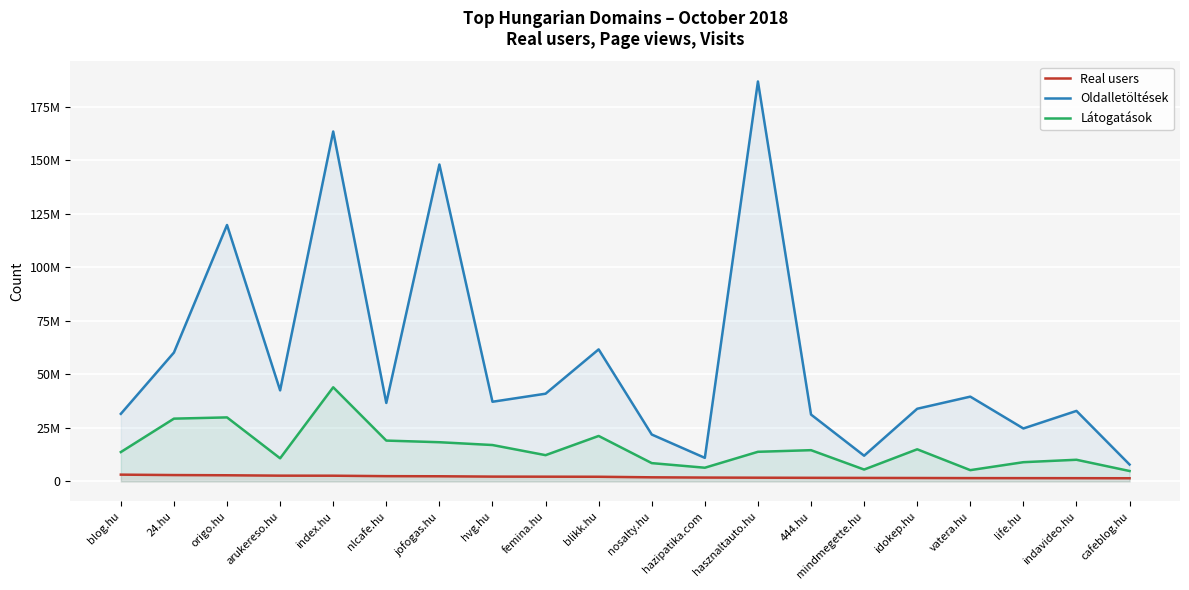

What is the label of the 17th point from the left?

vatera.hu